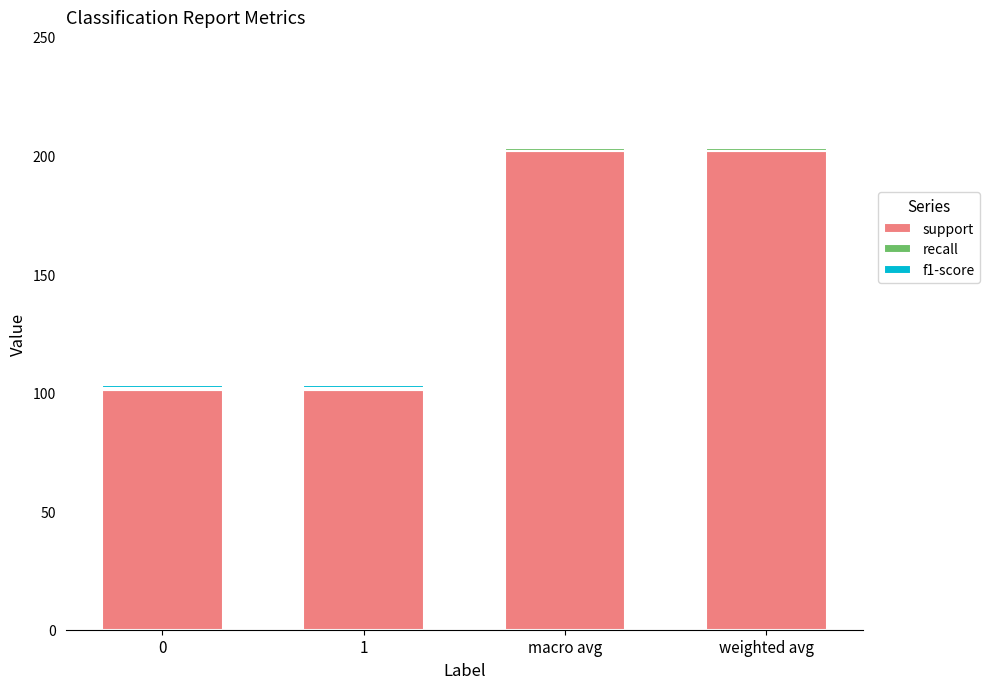

What is the lowest value of the support series?

101